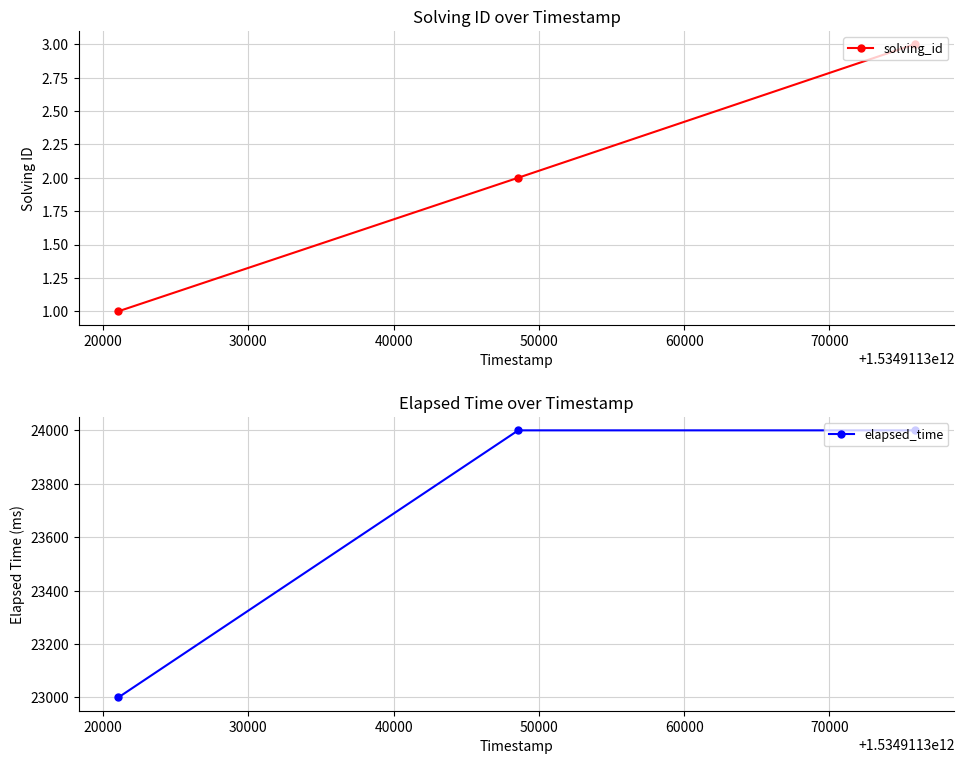

What is the highest value of the solving_id series?

3